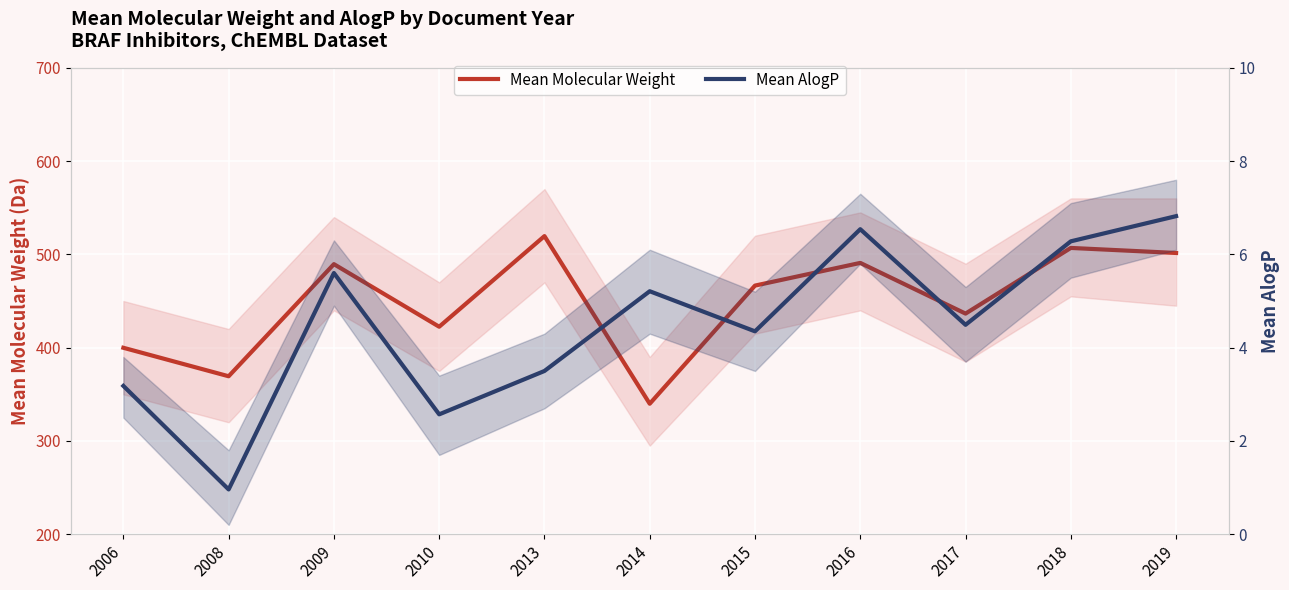

What is the difference between the highest and lowest values at 2017?

432.0